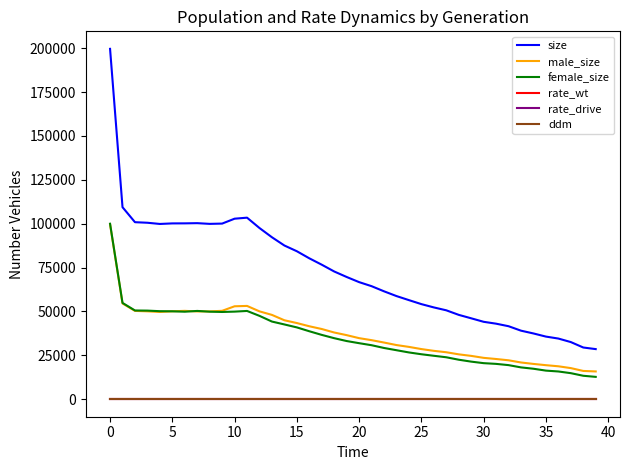

Which series has the largest total across all categories?

size